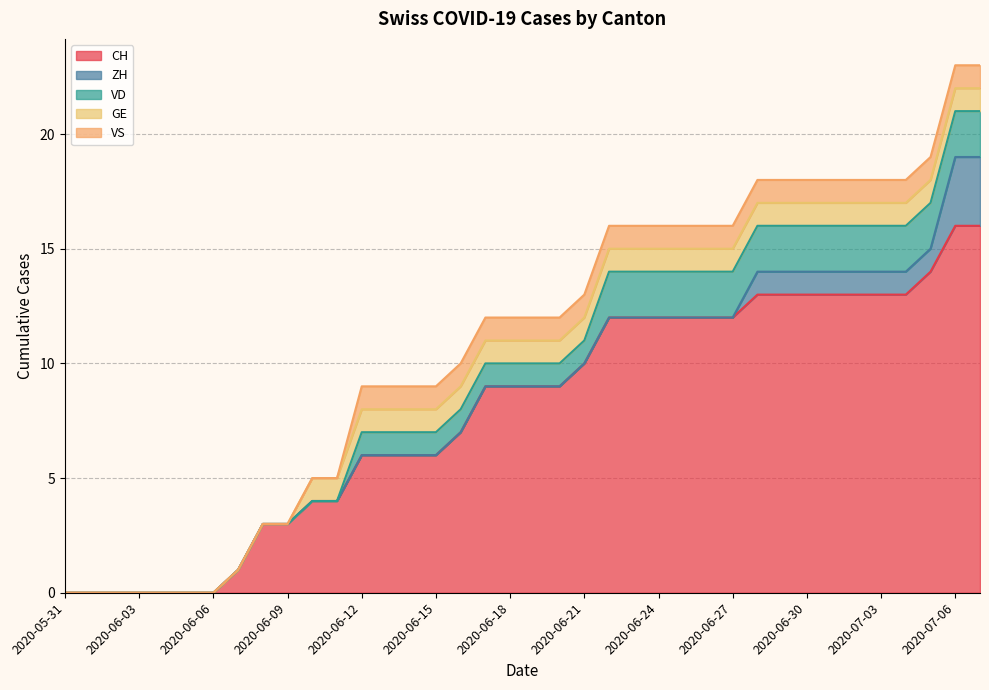

The value of GE at 2020-06-09 is 0. True or false?

True